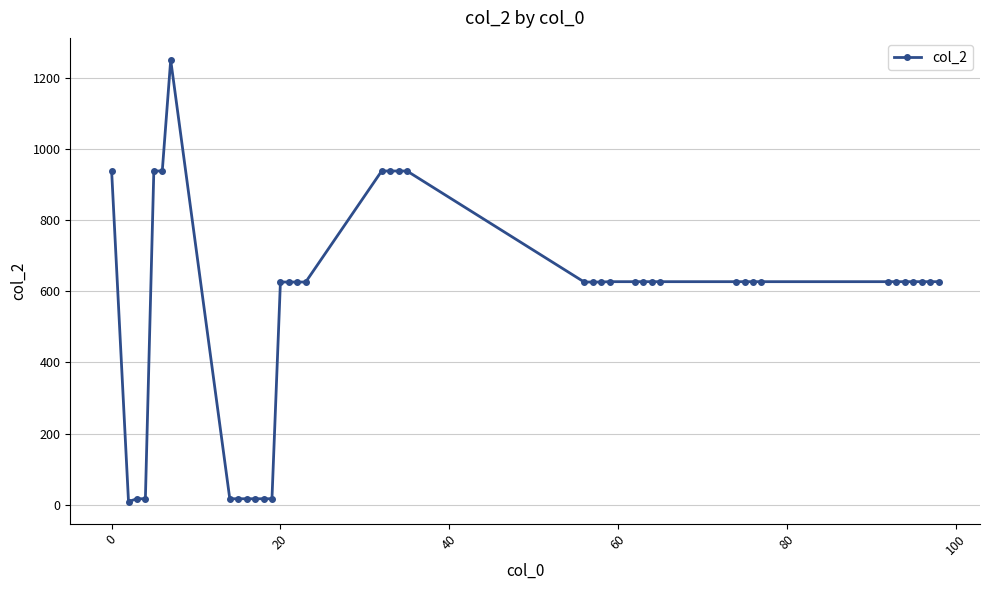

Is this an area chart (filled region under the line)?

No